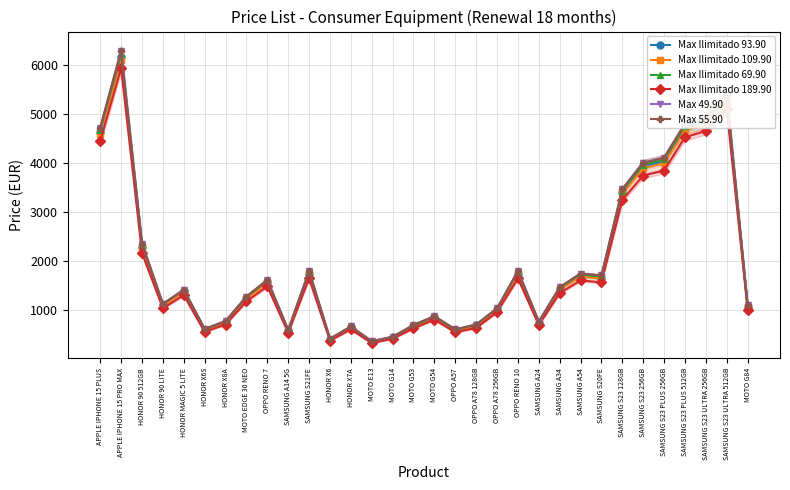

What is the total value across all series at HONOR 90 512GB?

13804